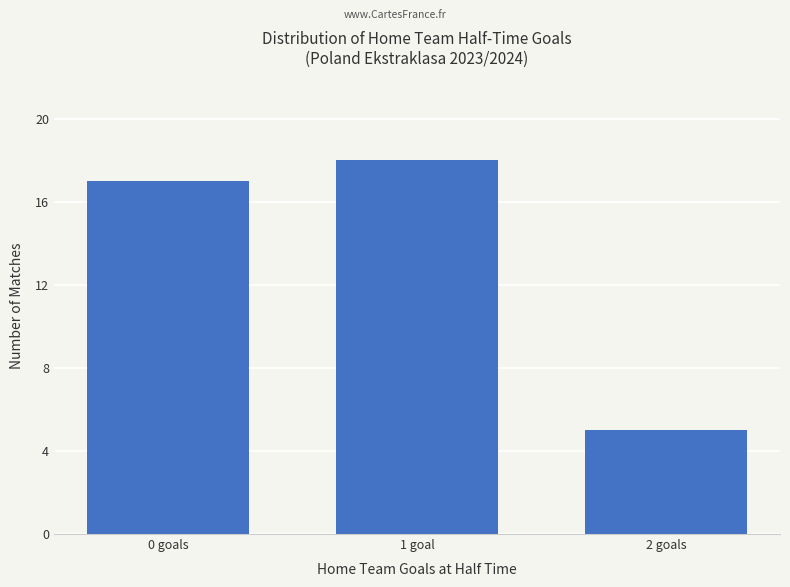

What is the smallest value displayed?

5